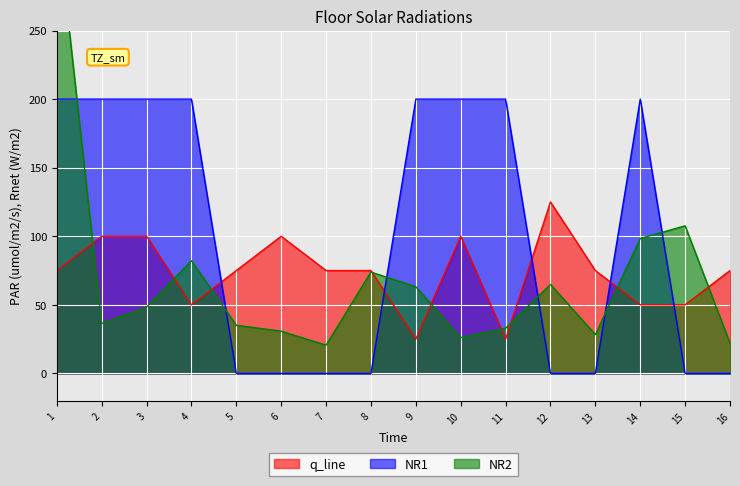

Reading left to right, extract all data points from this chart.

respMat_10: 332.8	36.3	48.3	82.1	35.1	30.8	20.6	73.9	63.2	26.1	32.9	64.9	28.3	98.4	107.6	22.0
respMat_9: 75.0	100.0	100.0	50.0	75.0	100.0	75.0	75.0	25.0	100.0	25.0	125.0	75.0	50.0	50.0	75.0
respMat_7: 200.0	200.0	200.0	200.0	0.0	0.0	0.0	0.0	200.0	200.0	200.0	0.0	0.0	200.0	0.0	0.0